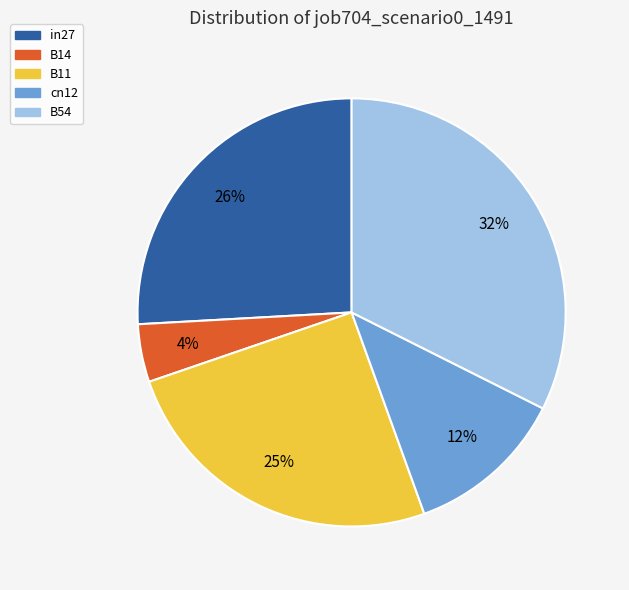

Do in27 and B11 together represent more than half of the pie?

Yes